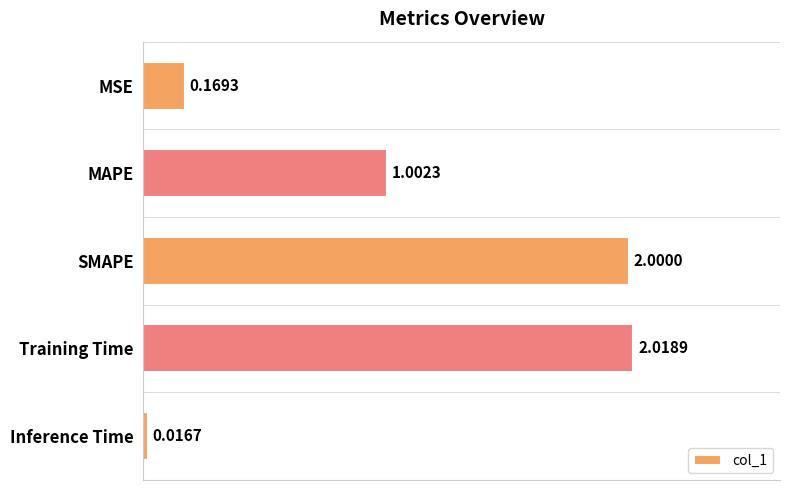

Does the chart contain any negative values?

No